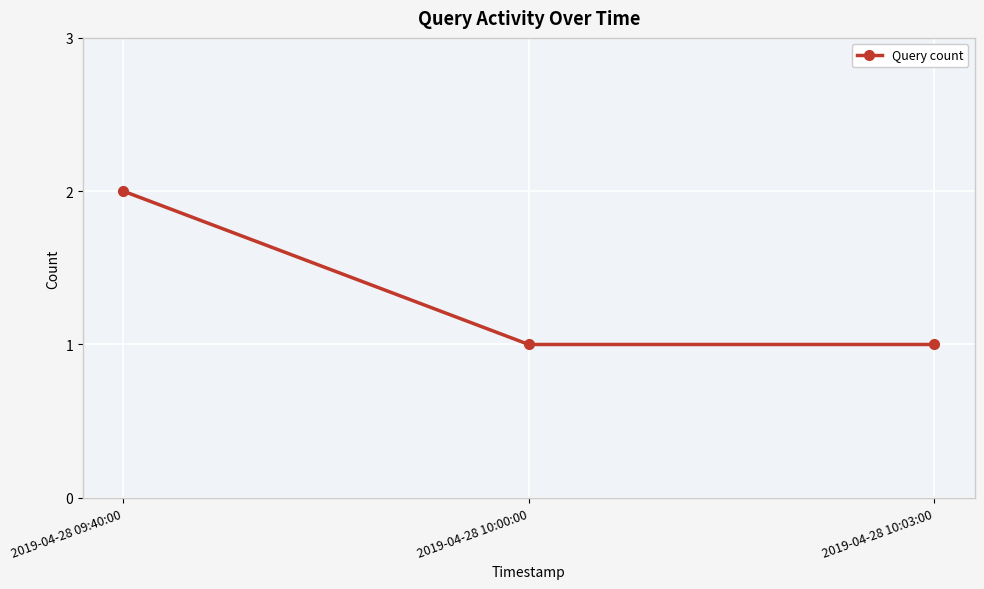

Reading left to right, transcribe all the data shown in this chart.

2019-04-28 09:40:00=2	2019-04-28 10:00:00=1	2019-04-28 10:03:00=1